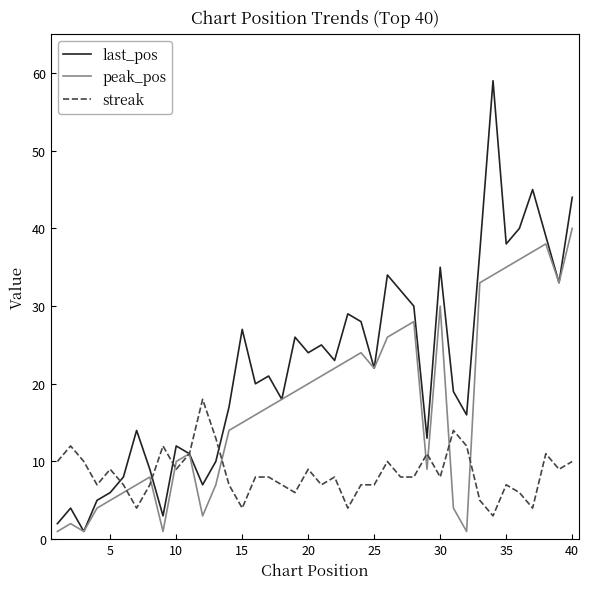

Which series has the largest total across all categories?

last_pos